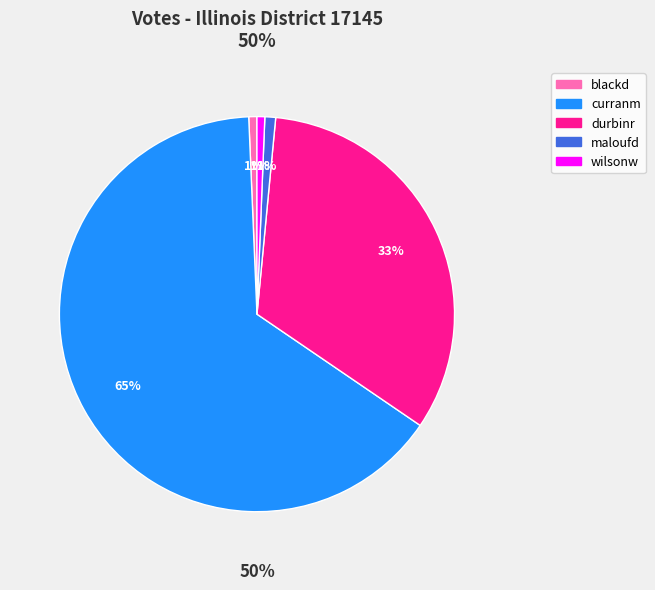

Count the number of slices in the pie.

5